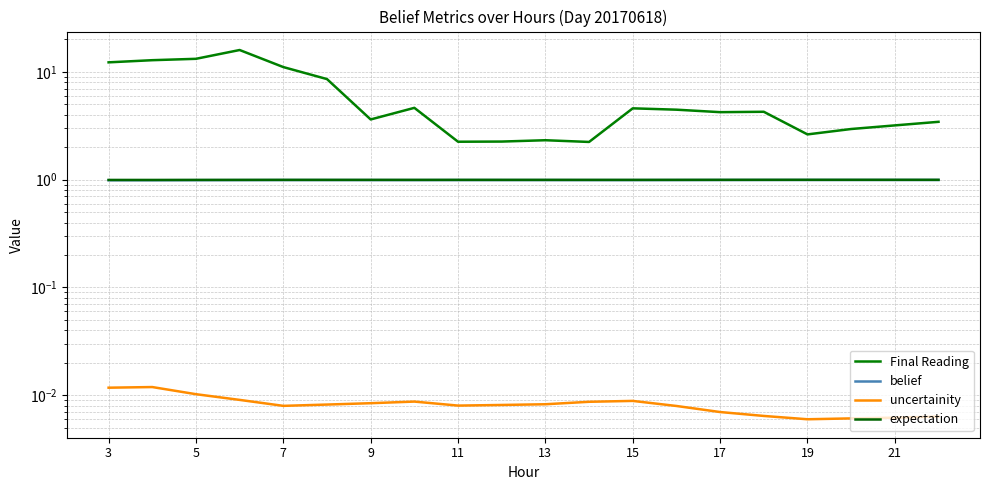

The belief series shows 0.5 at 21. True or false?

False